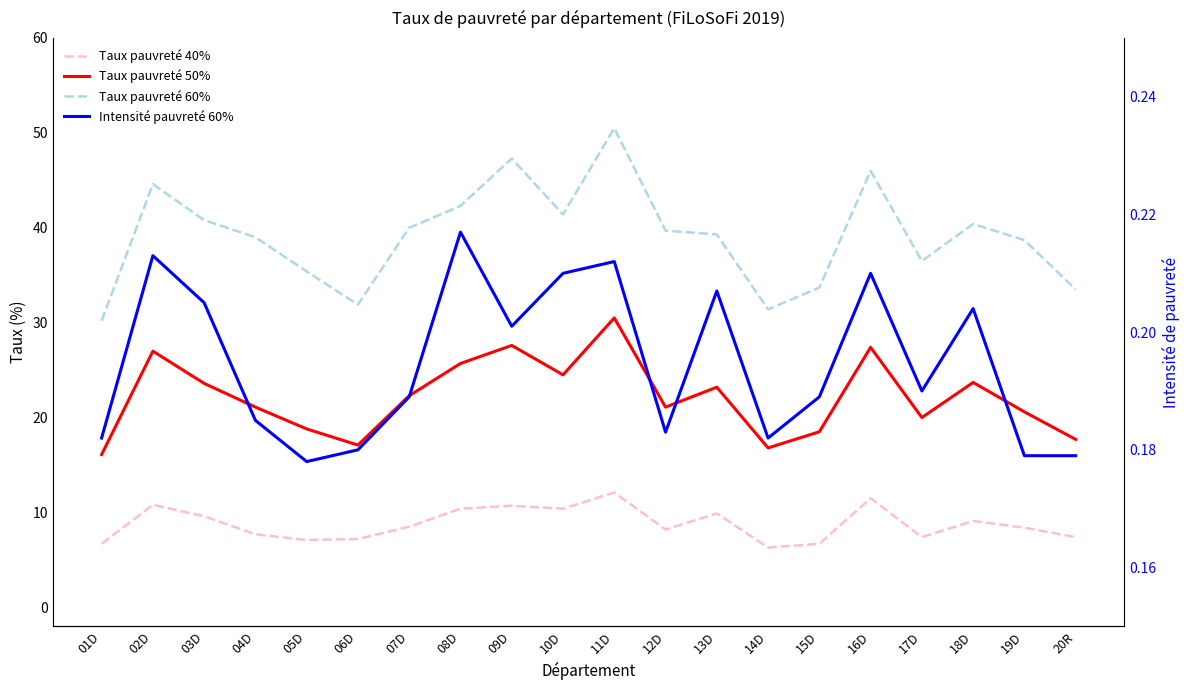

At which label does Taux pauvreté 50% first exceed 22?

02D